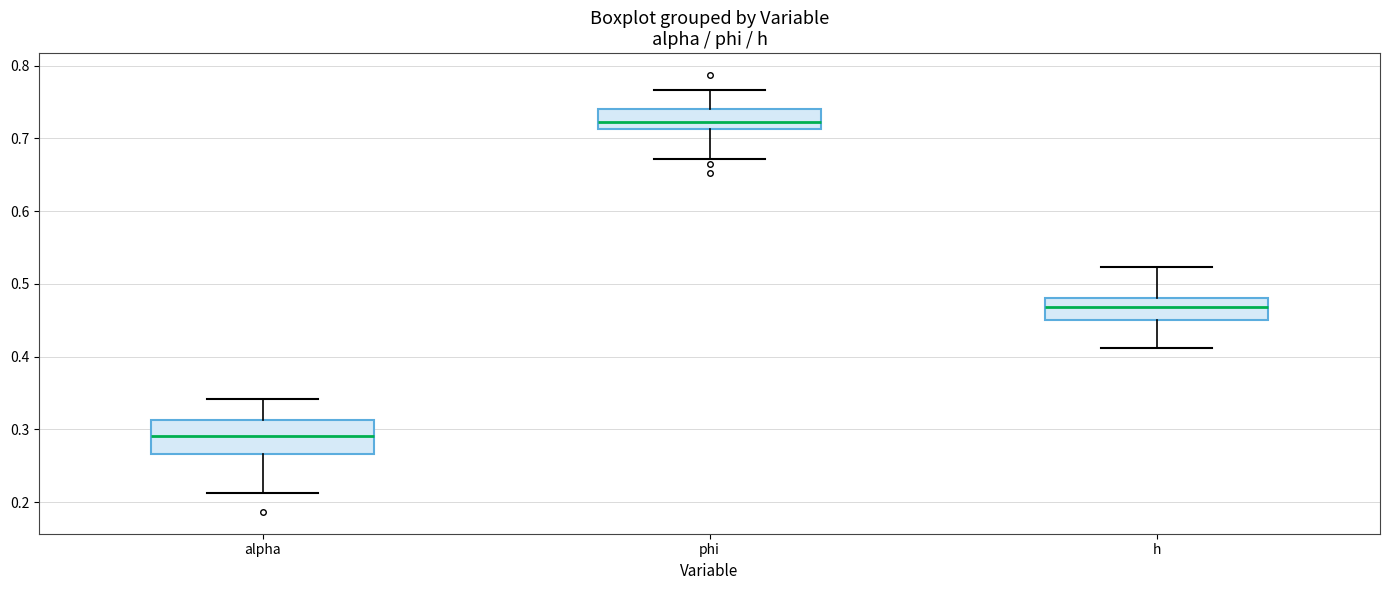

Which box's median line is the lowest?

alpha